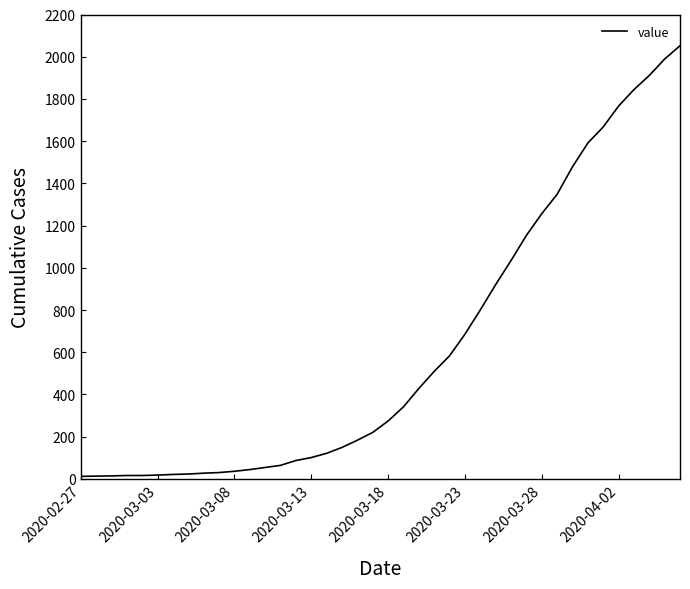

What is the difference between the maximum and minimum values?

2040